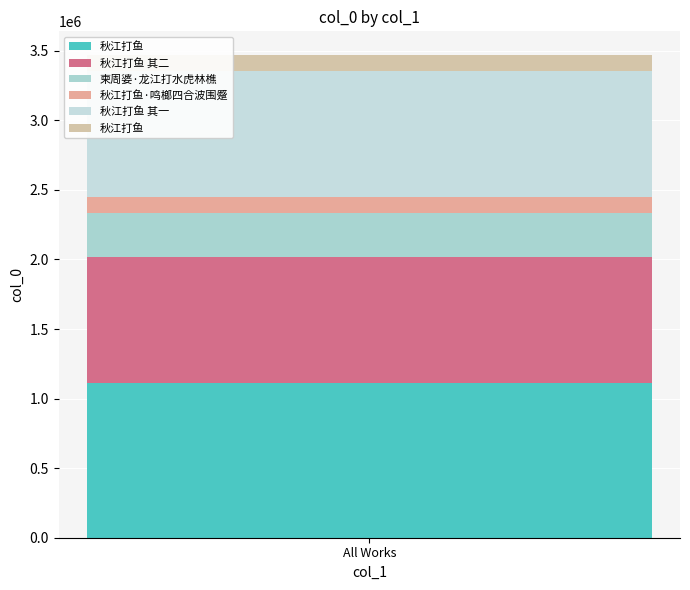

Between 秋江打鱼 and 秋江打鱼 其二, which is larger?

秋江打鱼